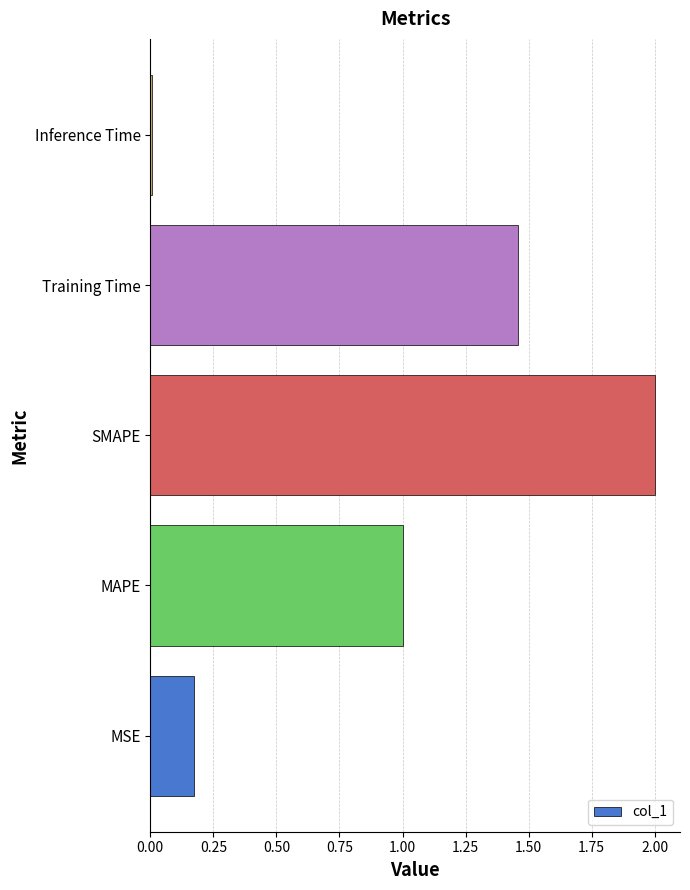

What value does the data have at MAPE?

1.0